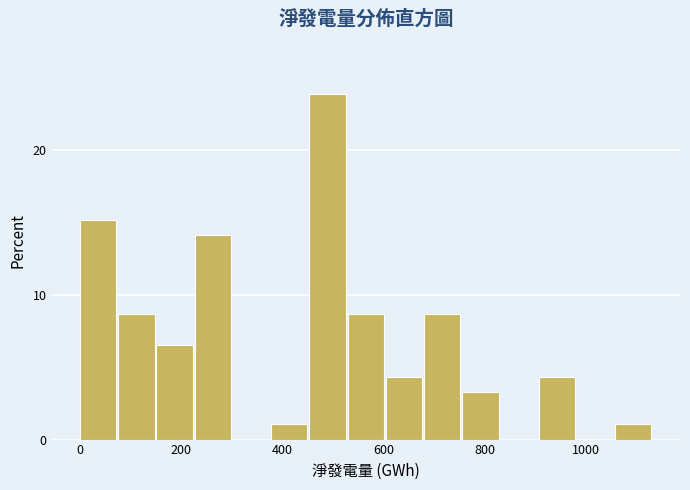

Around what value on the x-axis is the tallest bar? Give the approximate position of its centre, as read against the axis.

480